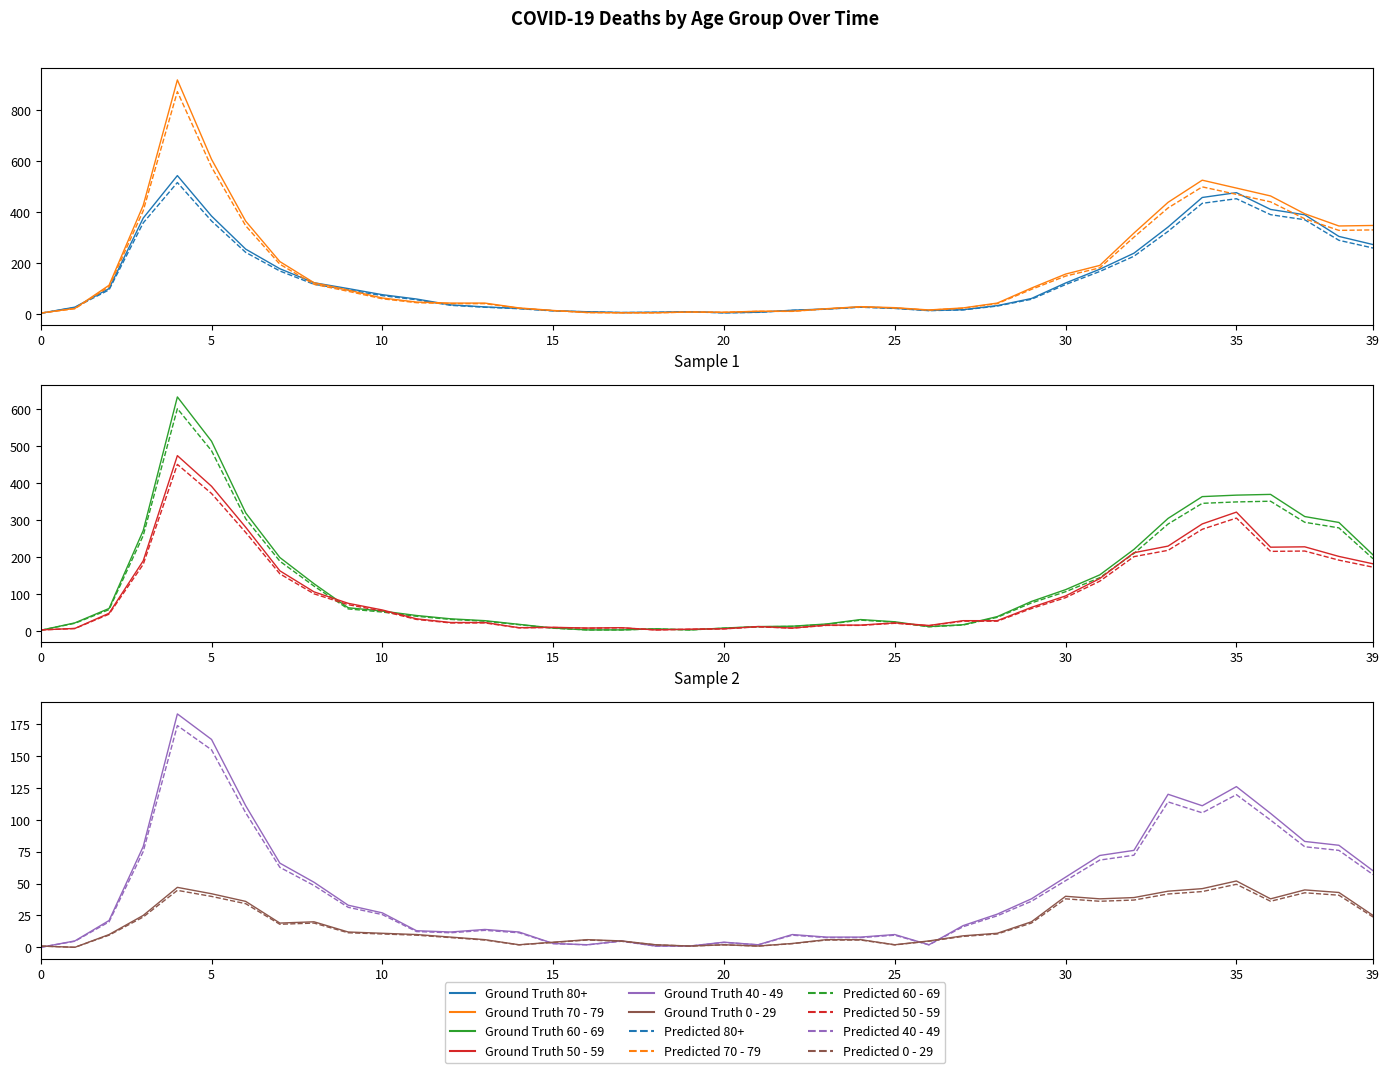

What is the difference between the highest and lowest values at 2020-07-27?

11.2